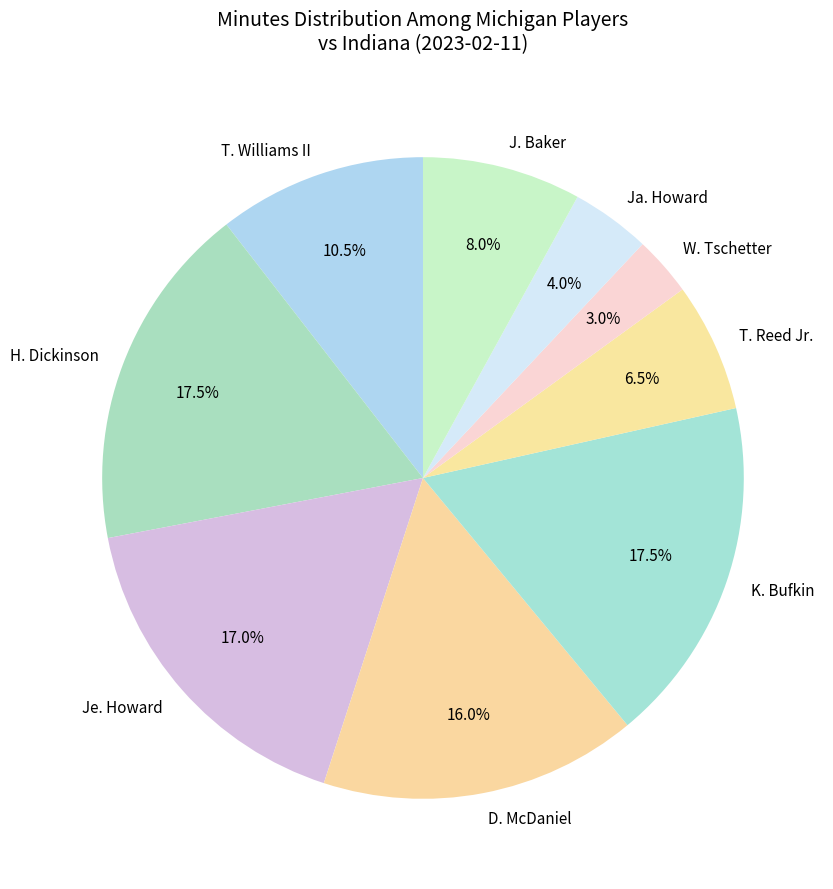

Which slice is the smallest?

W. Tschetter